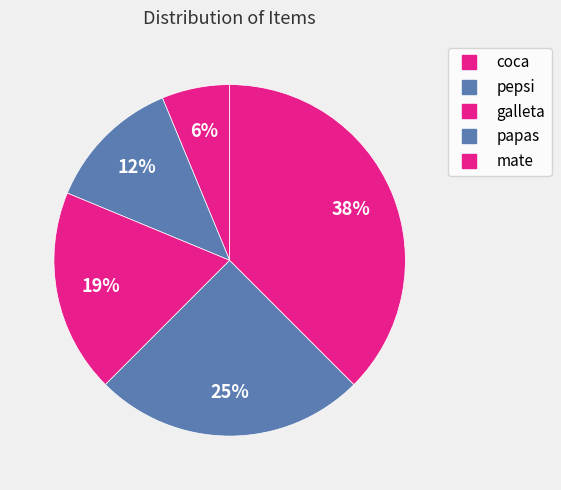

What percentage do papas and pepsi together represent?

37.5%